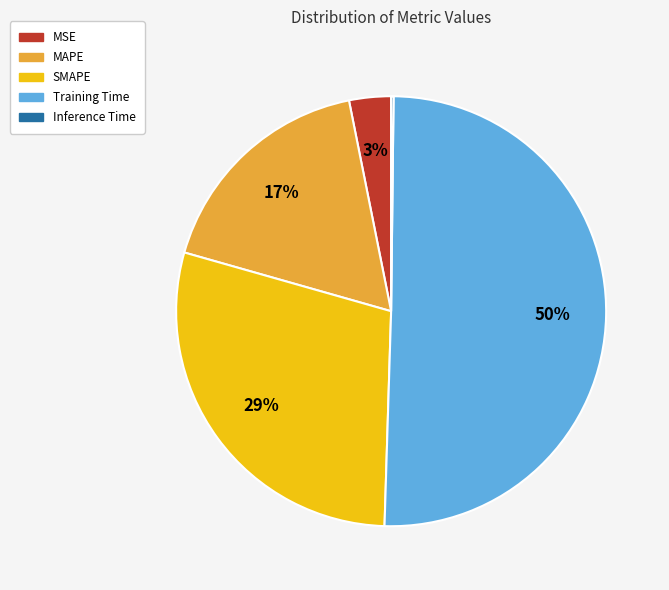

Which has a higher value, MSE or SMAPE?

SMAPE